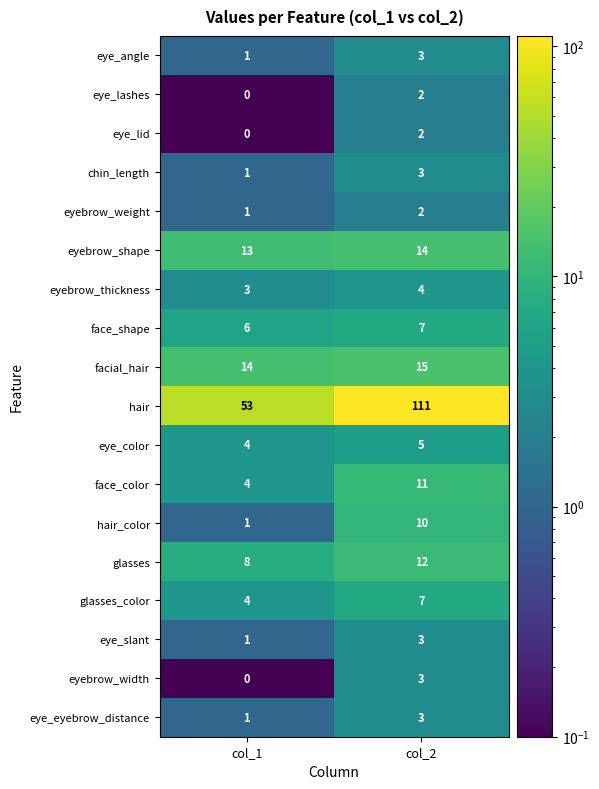

What is the minimum value shown in the chart?

0